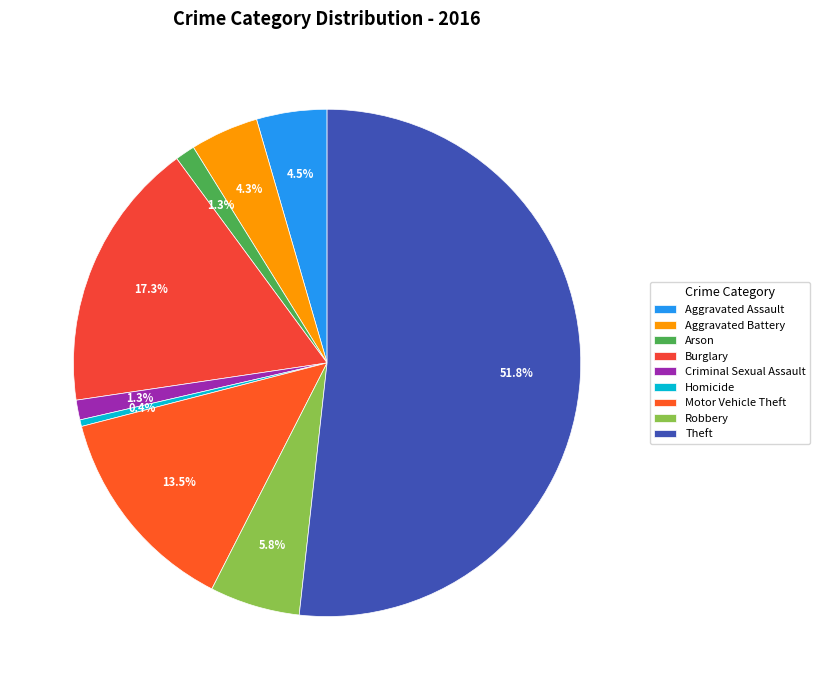

How many slices are in this pie chart?

9